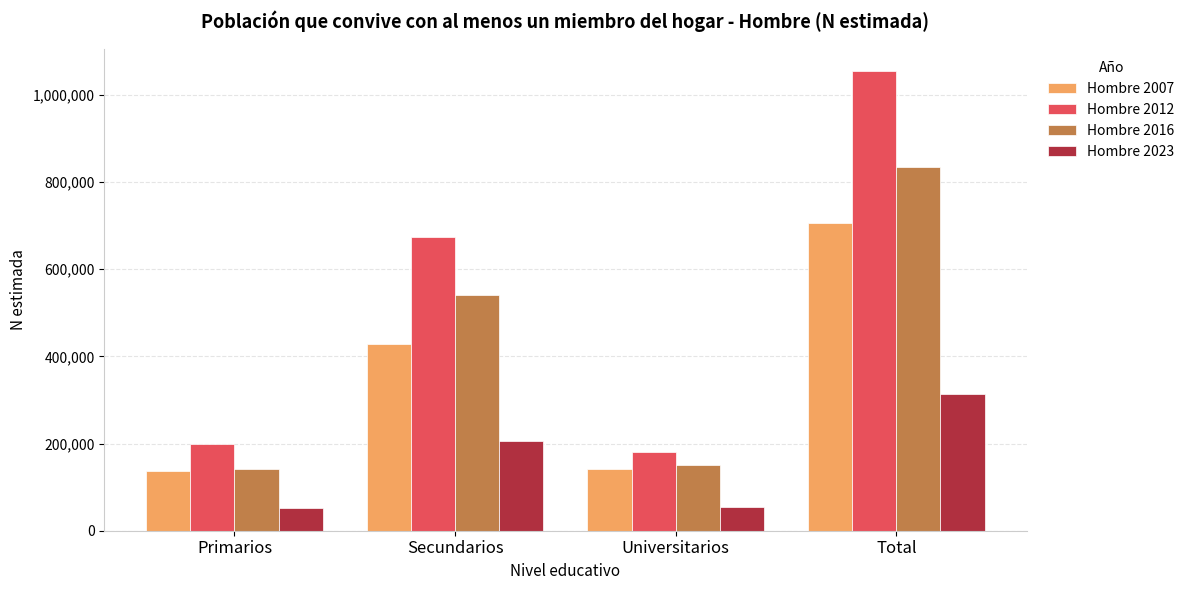

Count the number of data series in this chart.

4